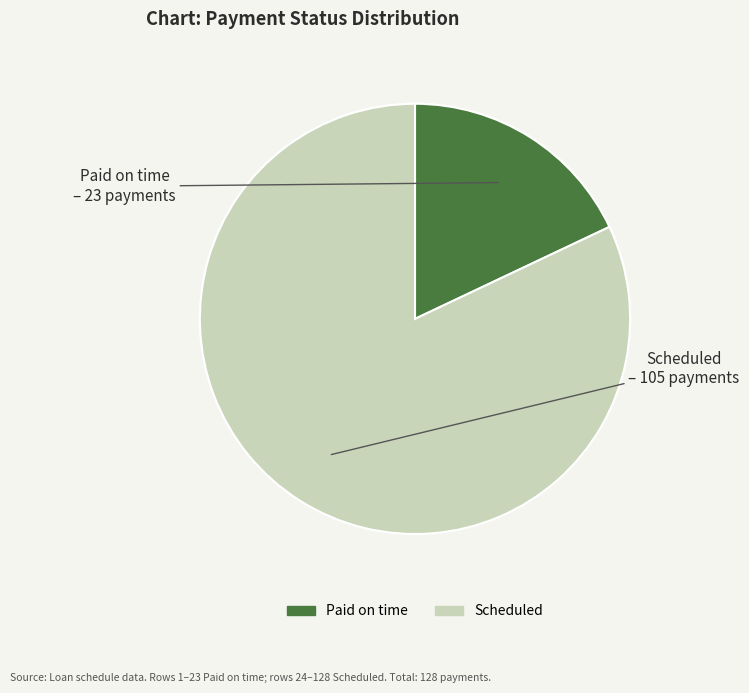

Count the number of slices in the pie.

2